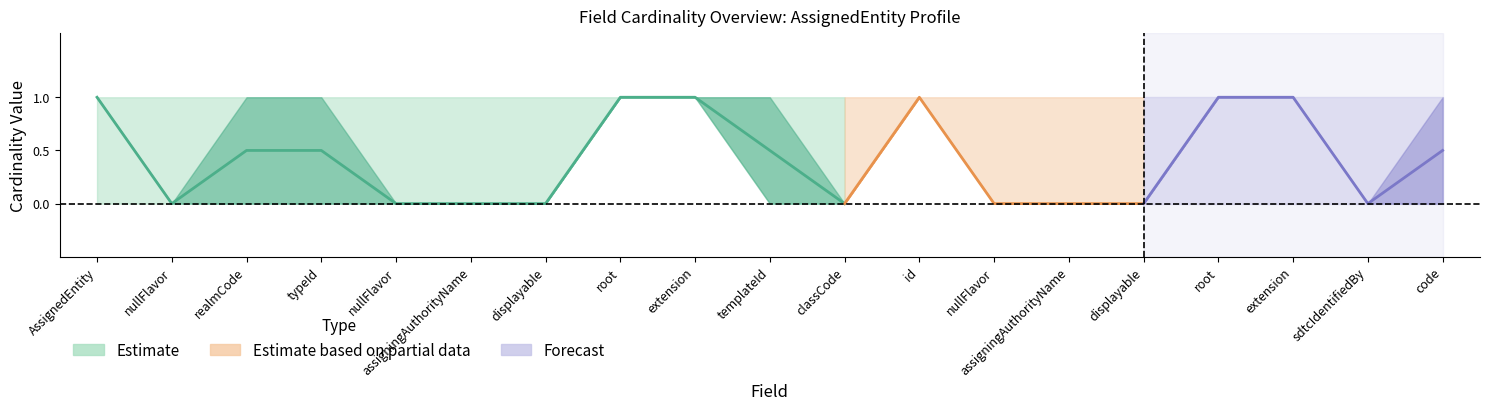

The value of Min at 6 is 0. True or false?

True